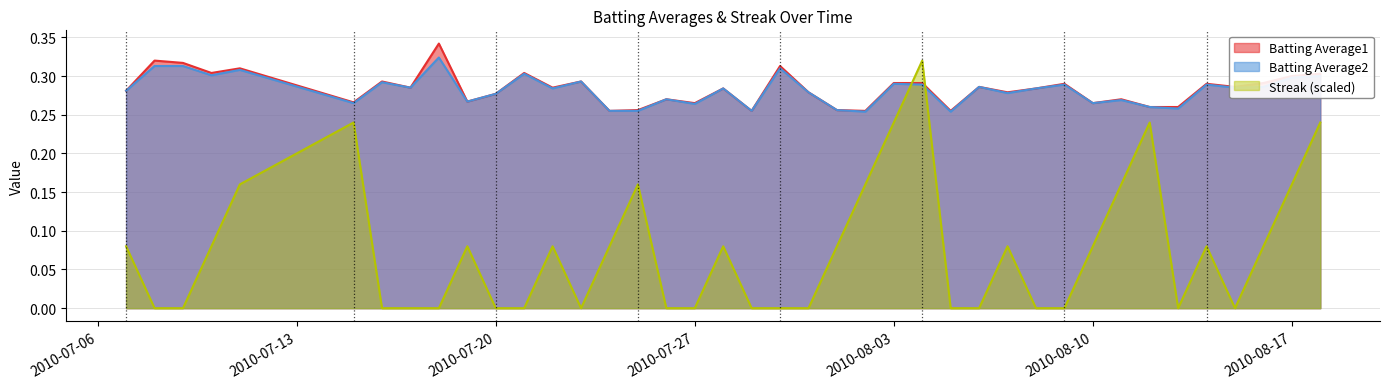

The value of Streak at 2010-07-23 is 0.2. True or false?

False